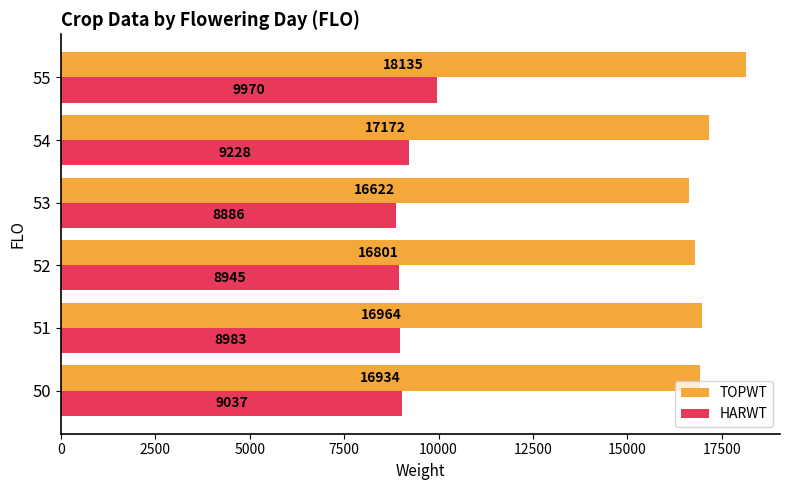

Is the value of TOPWT at 55 greater than the value of HARWT at 51?

Yes